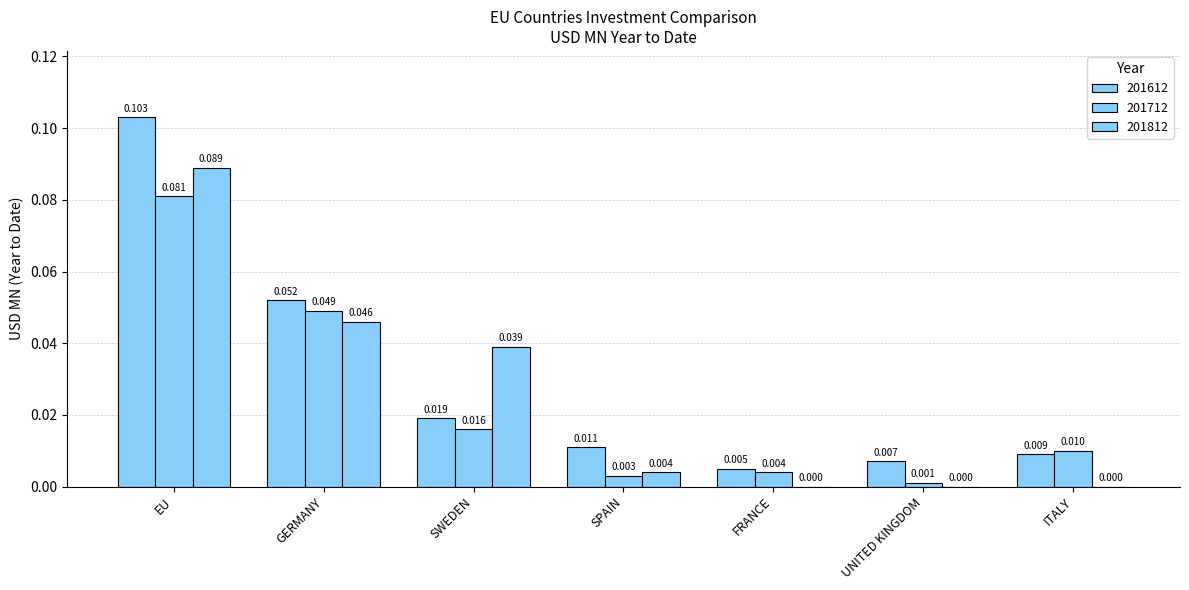

Reading left to right, extract all data points from this chart.

201612: EU=0.1	GERMANY=0.1	SWEDEN=0.0	SPAIN=0.0	FRANCE=0.0	UNITED KINGDOM=0.0	ITALY=0.0
201712: EU=0.1	GERMANY=0.0	SWEDEN=0.0	SPAIN=0.0	FRANCE=0.0	UNITED KINGDOM=0.0	ITALY=0.0
201812: EU=0.1	GERMANY=0.0	SWEDEN=0.0	SPAIN=0.0	FRANCE=0.0	UNITED KINGDOM=0.0	ITALY=0.0